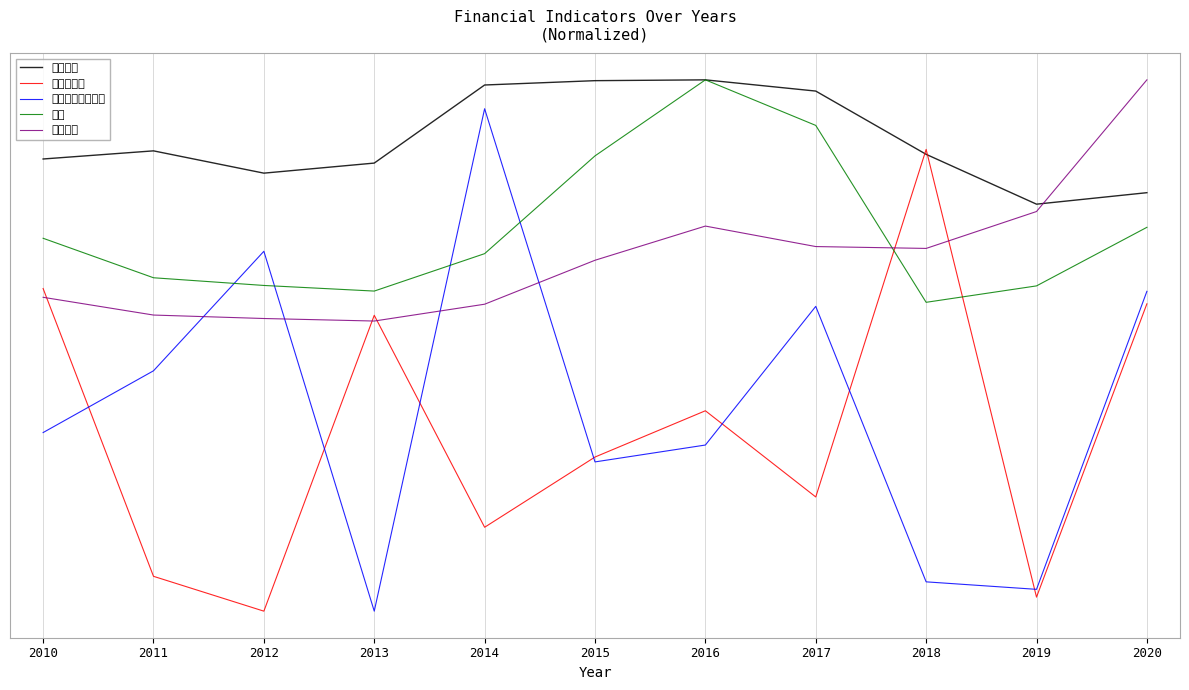

What is the difference between the highest and lowest values at 2012?

1.6